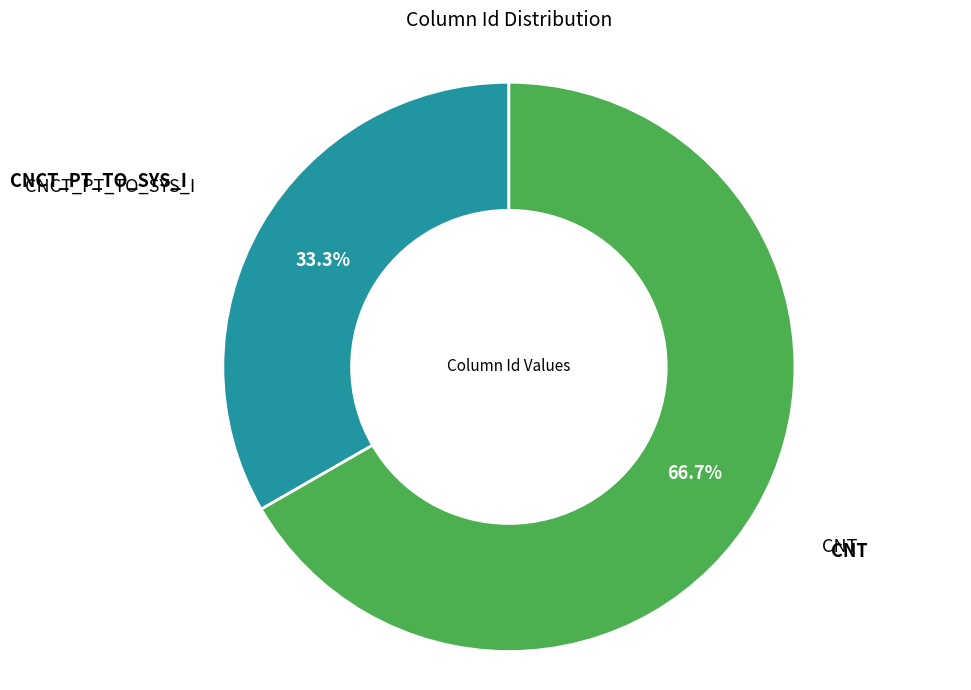

Is there a majority slice in this chart?

Yes